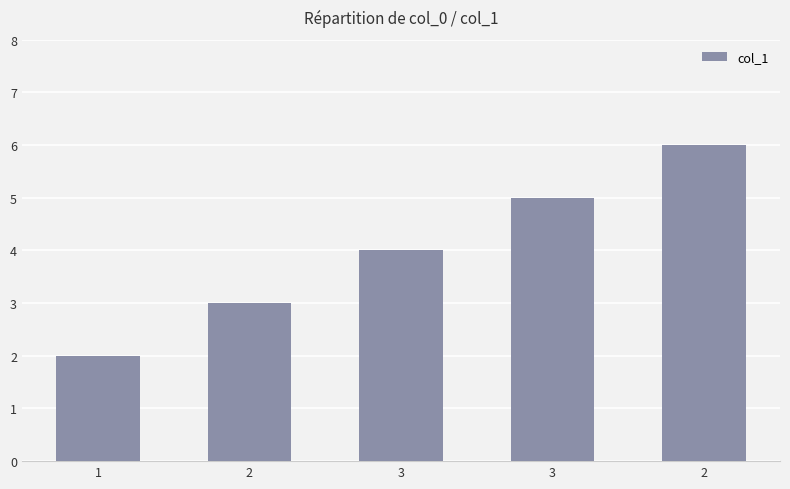

What is the value of the 3rd bar from the left?

4